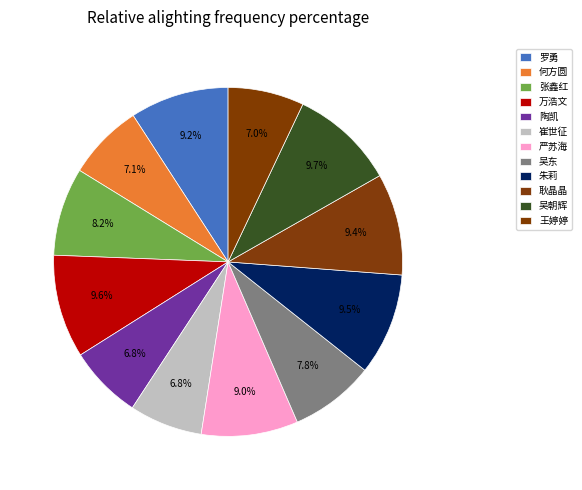

The 陶凯 slice represents 1% of the pie. True or false?

False